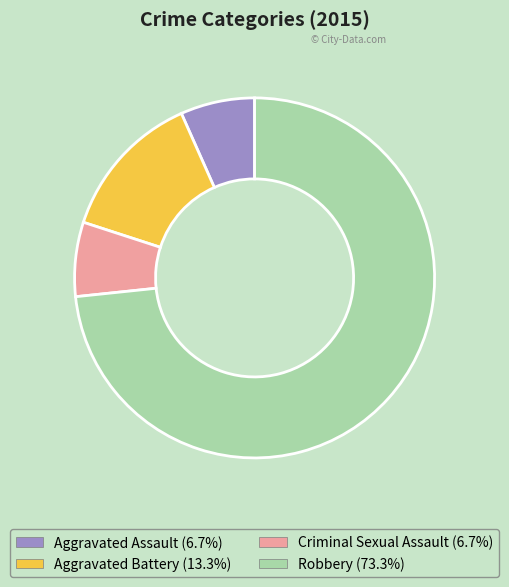

Do Robbery and Aggravated Battery together represent more than half of the pie?

Yes